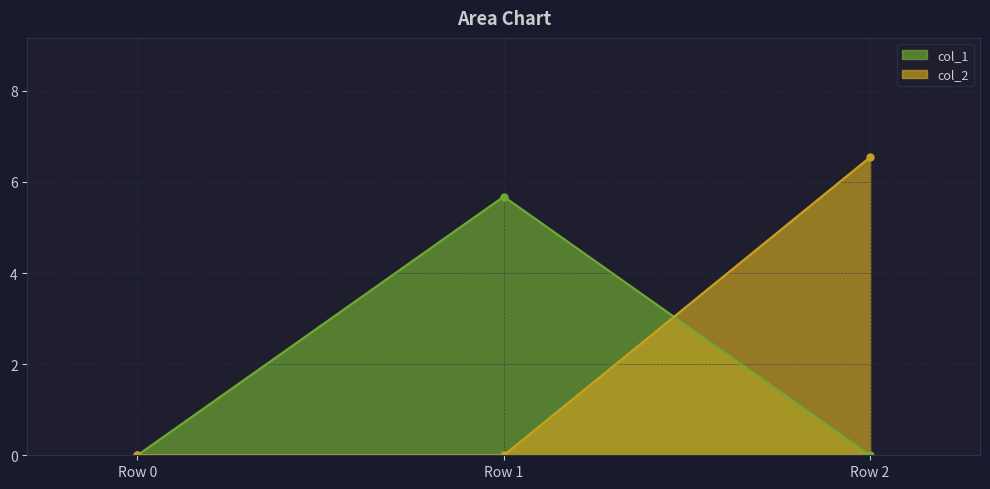

True or false: col_1 has a value of 0.0 at Row 0.

True